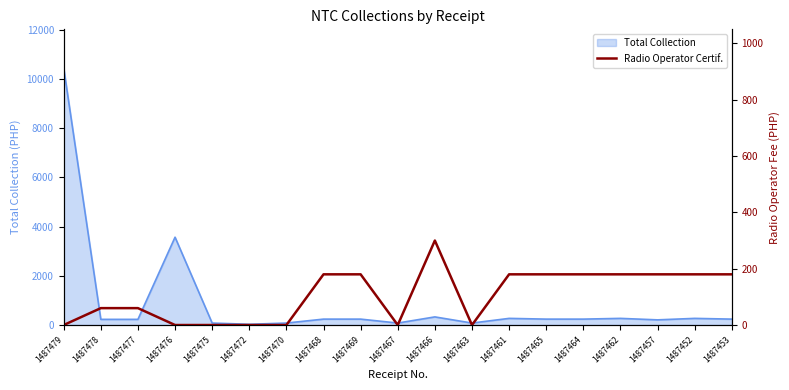

True or false: there are more than 2 points higher than both neighbors.

False